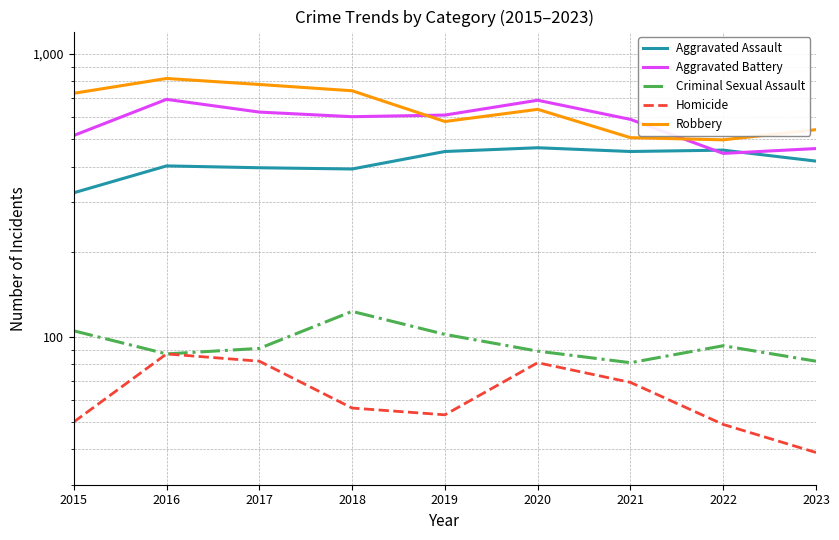

What is the value of the Robbery point at the 4th from the left?

741